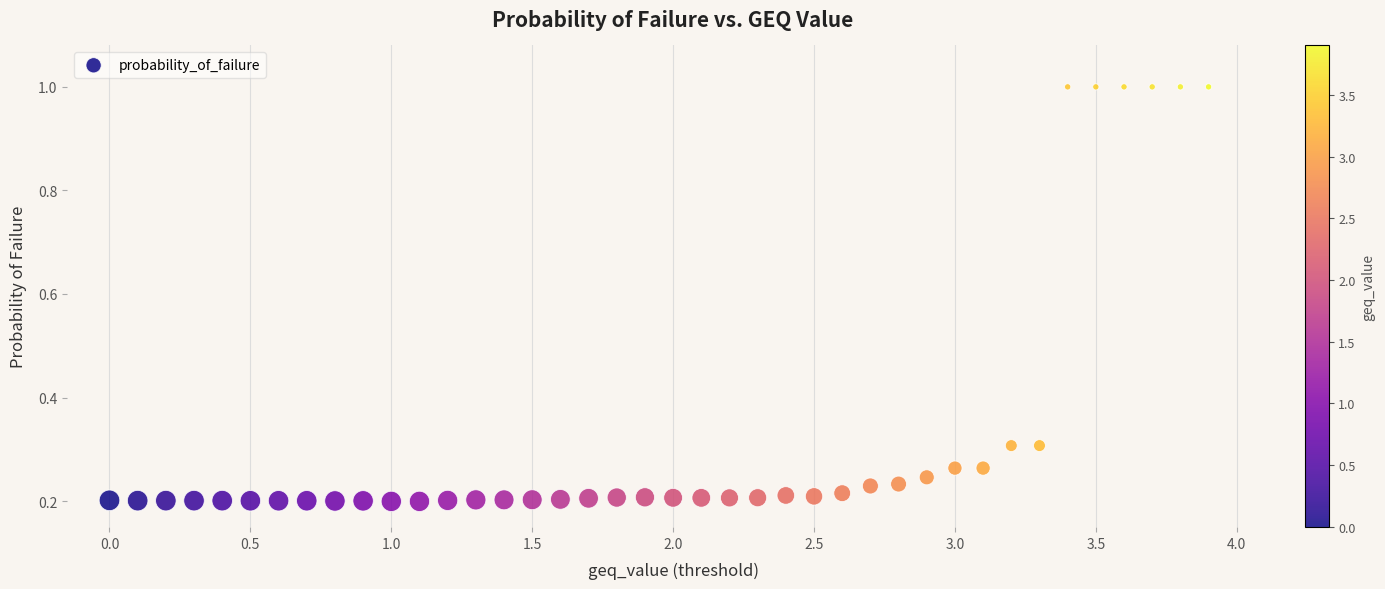

What is the range of X values (max minus min)?

3.9